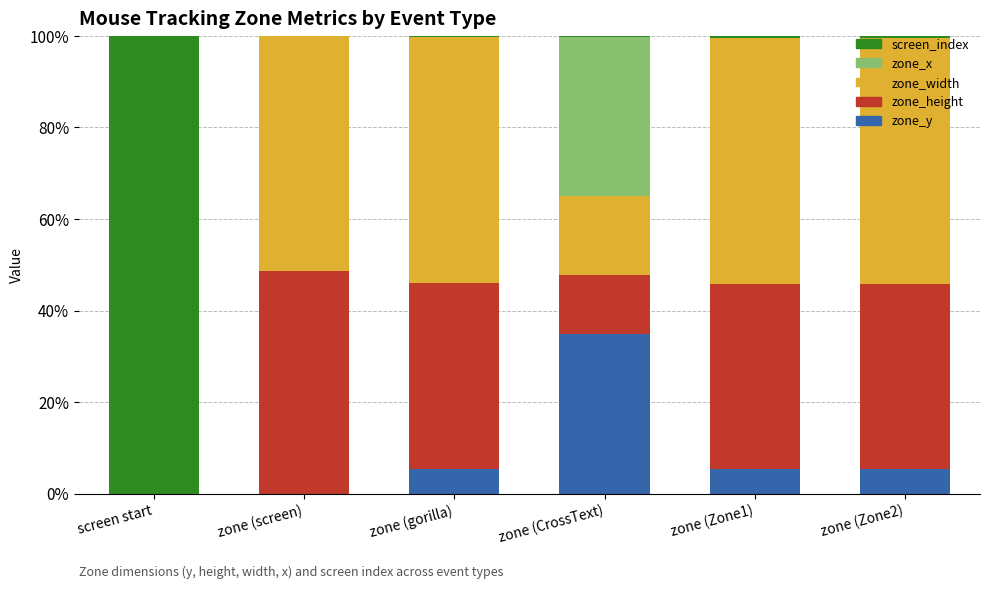

What is the sum of all zone_y values?

51.2